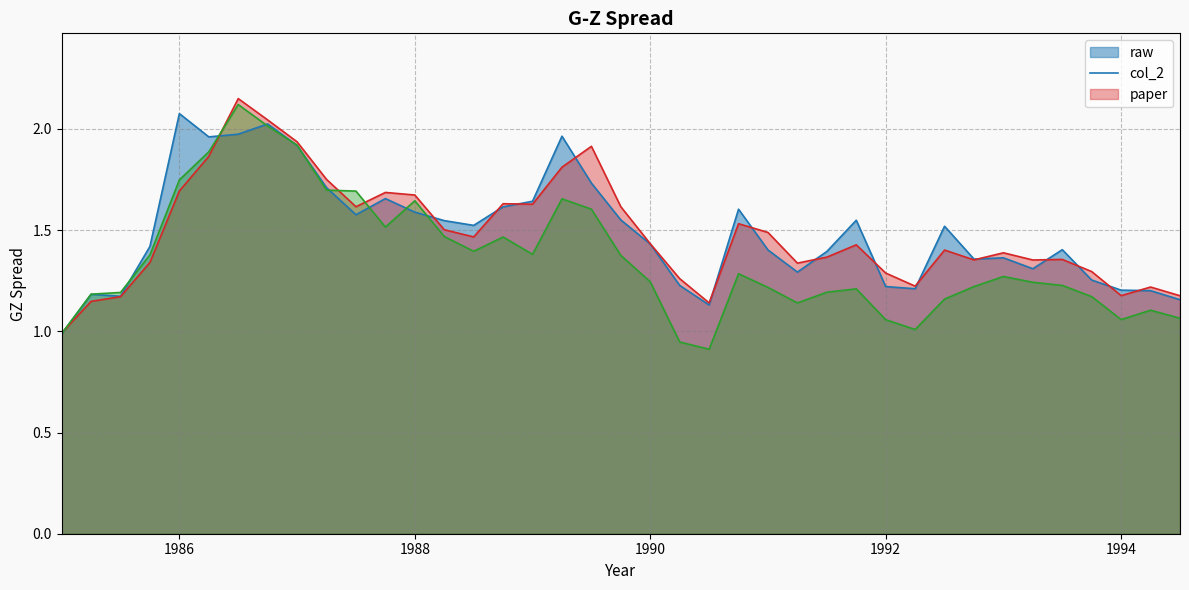

What is the sum of the raw values at 1989.25 and 1990.0?

3.4